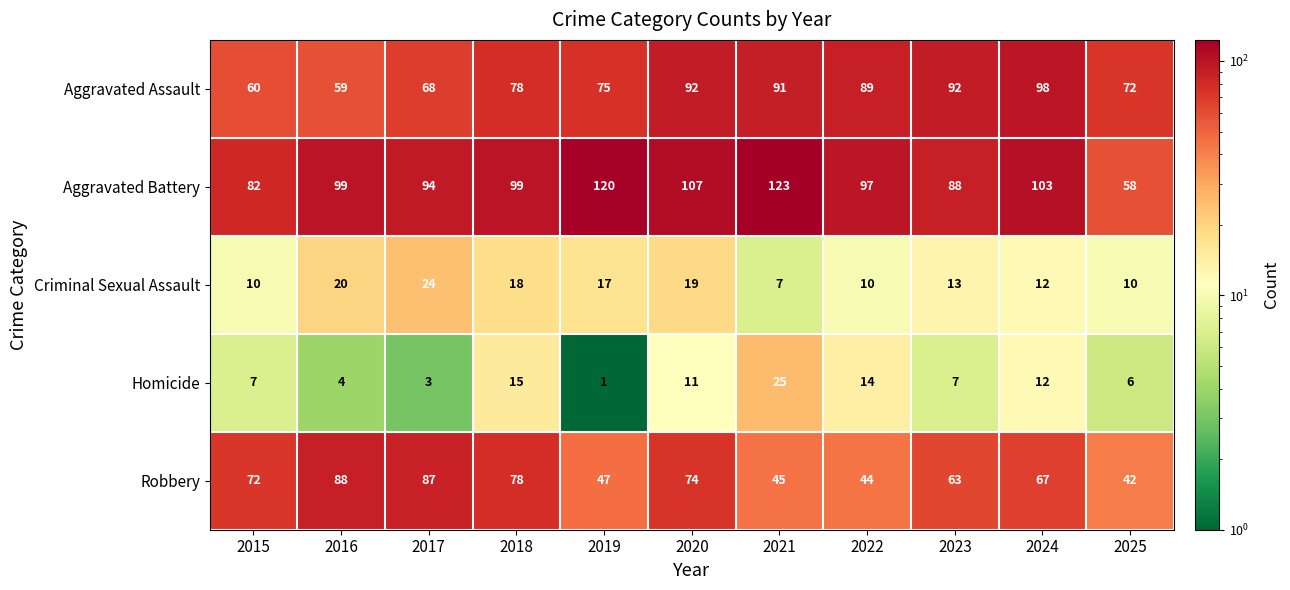

What is the lowest value of the Aggravated Assault series?

59